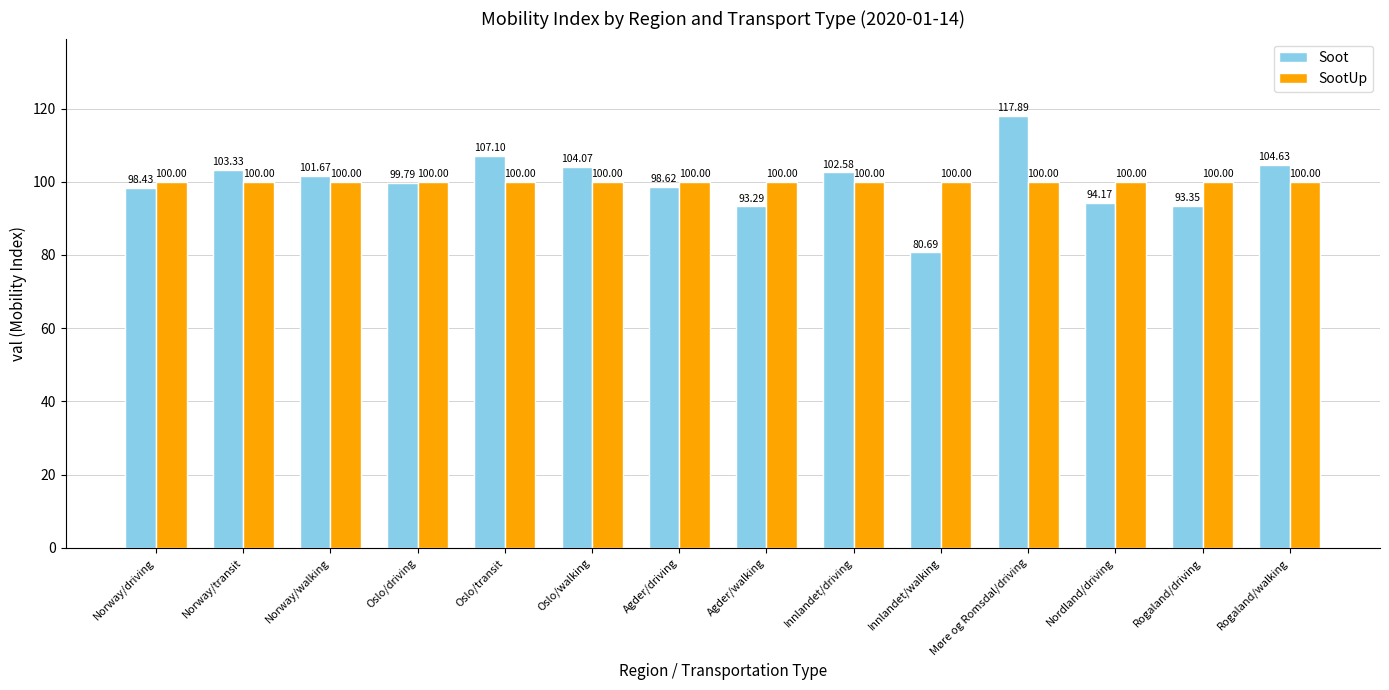

What is the label of the 9th bar from the left?

Innlandet/driving